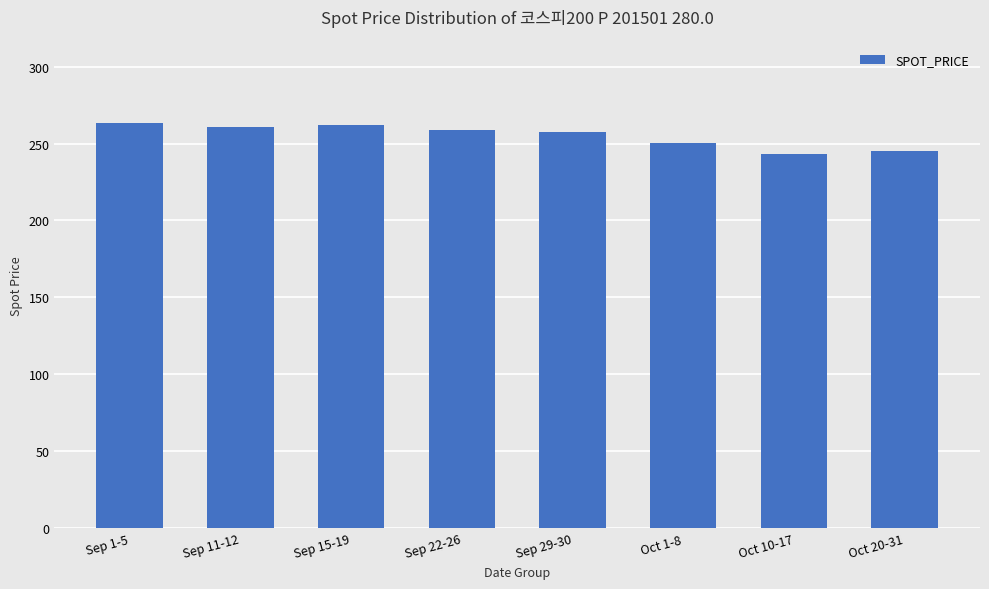

The value at Sep 11-12 is 391.3. True or false?

False